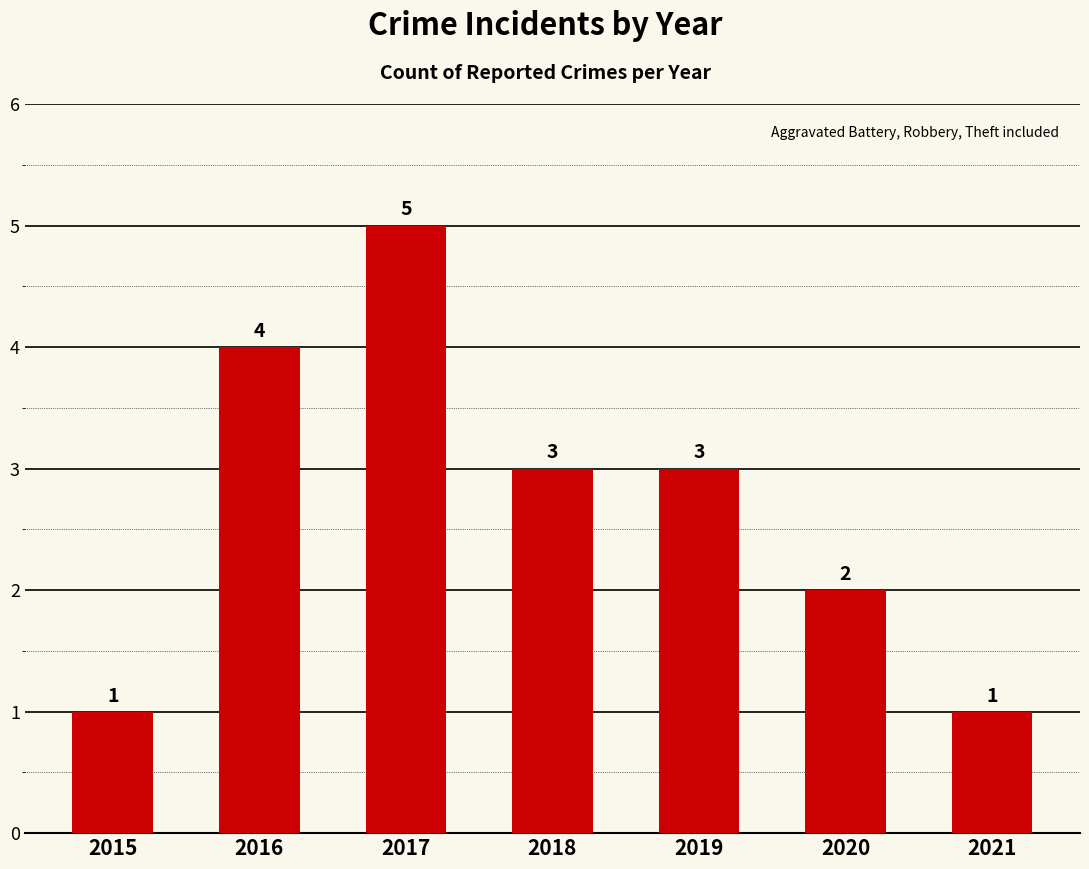

What is the average value?

3